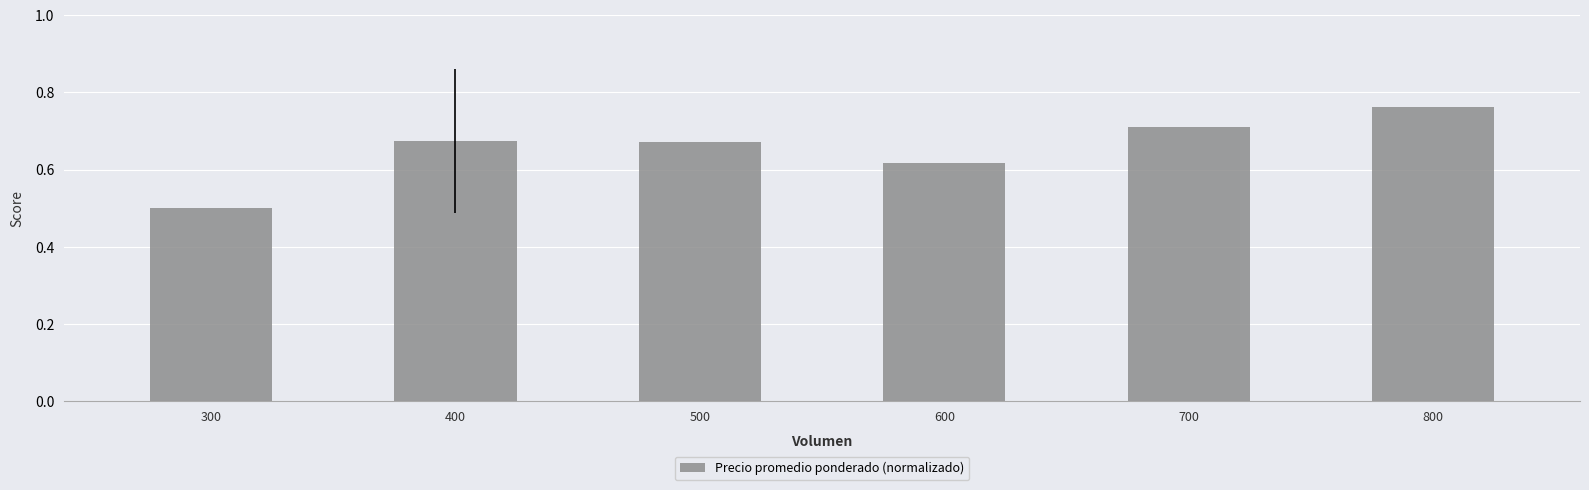

What is the minimum value shown in the chart?

0.5